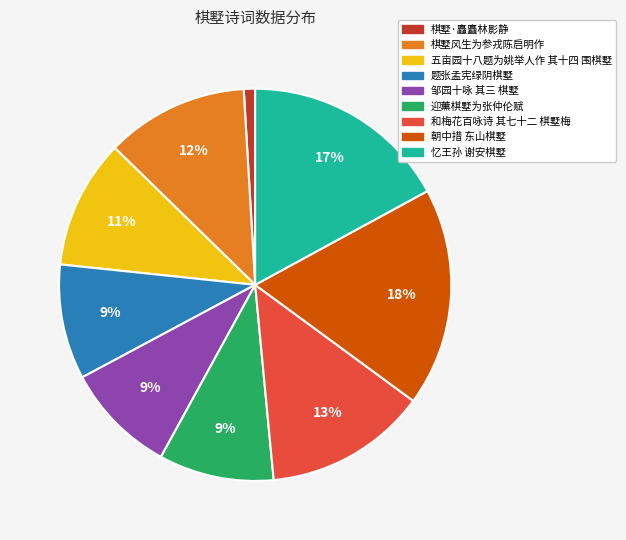

Is it true that 和梅花百咏诗 其七十二 棋墅梅 is 1% of the pie?

False